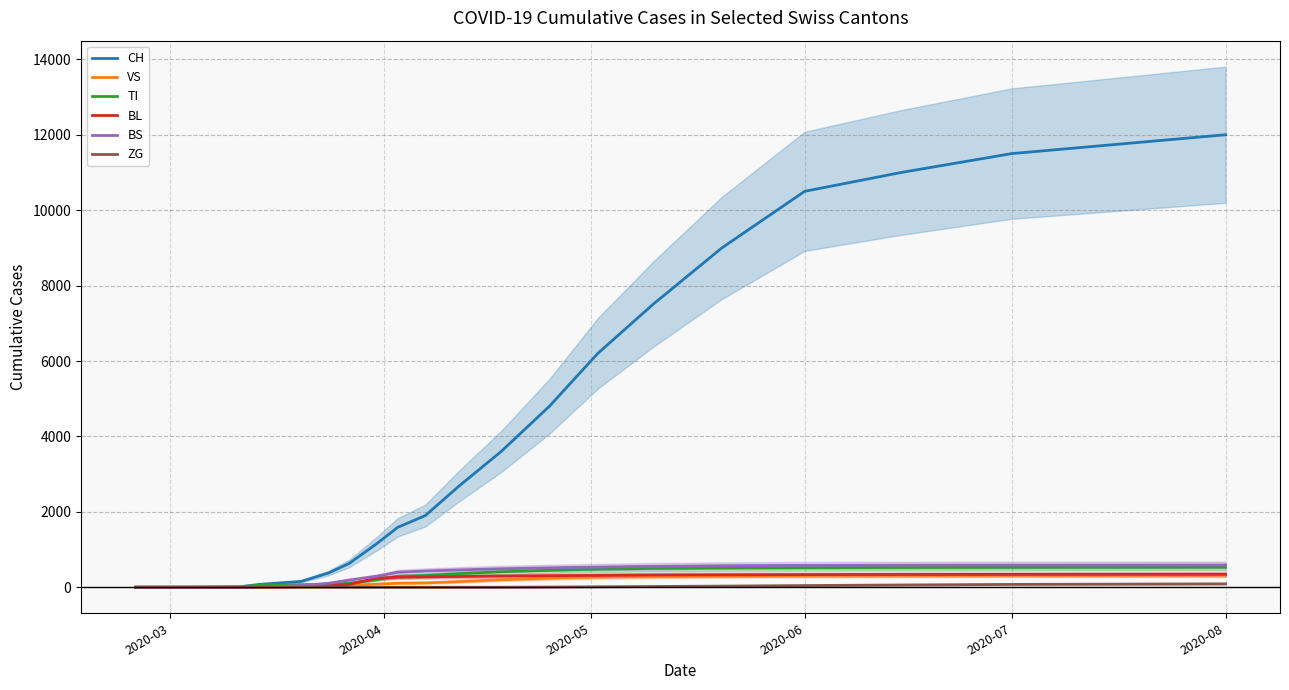

What is the maximum value for BS?

590